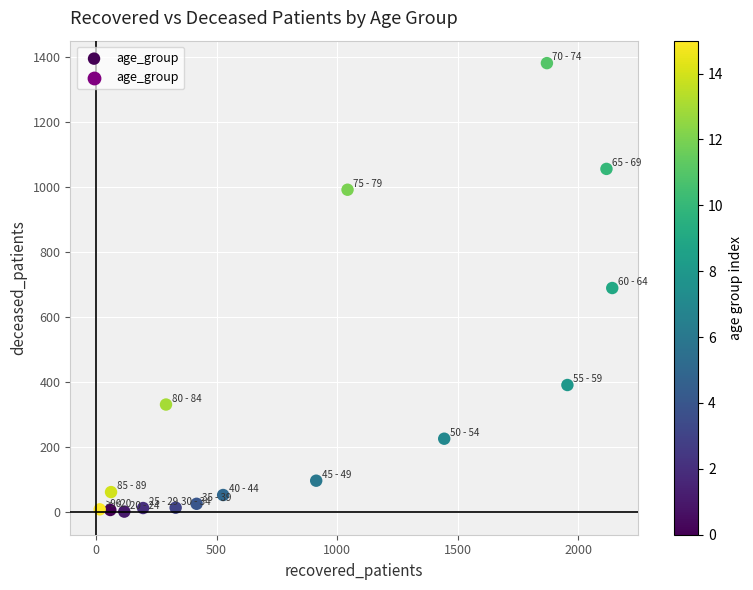

What is the range of X values (max minus min)?

2126